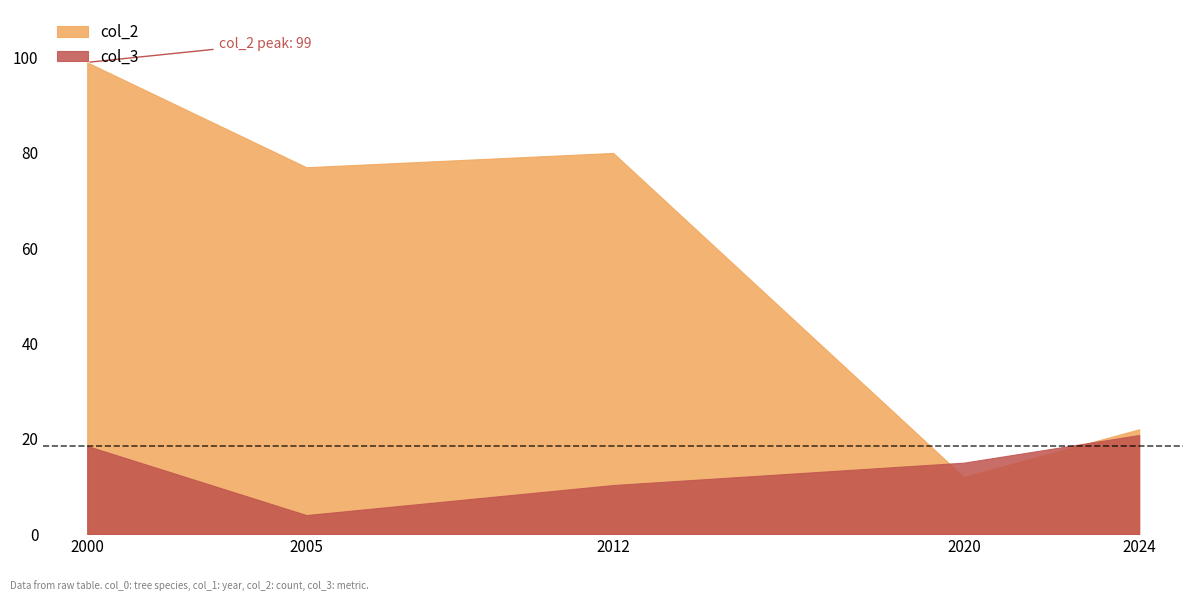

What are all the series names shown in the legend?

col_2, col_3